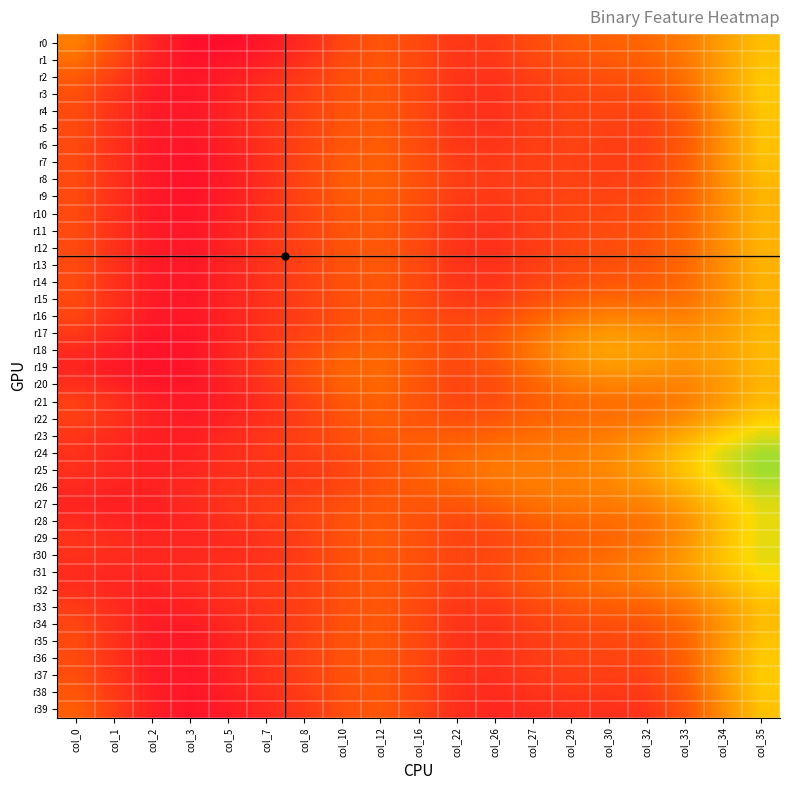

Which series has the largest total across all categories?

r25